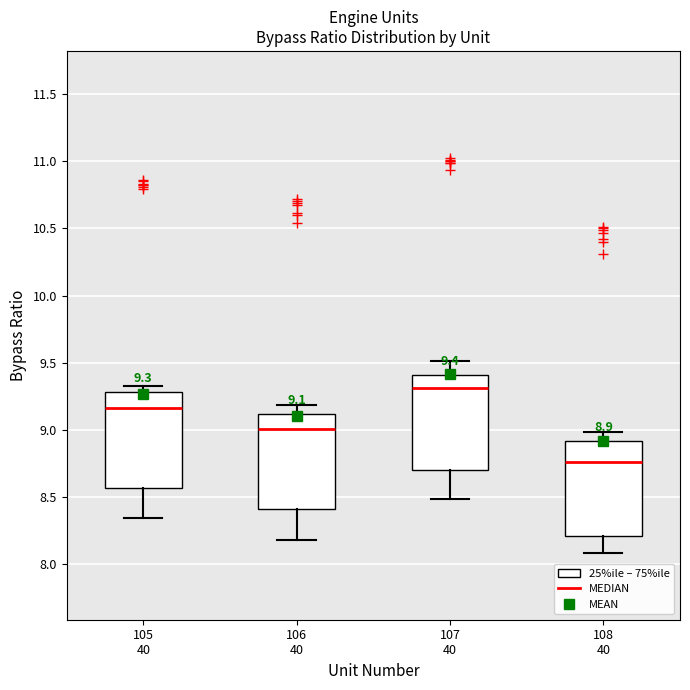

Which box has the highest median line?

107 40